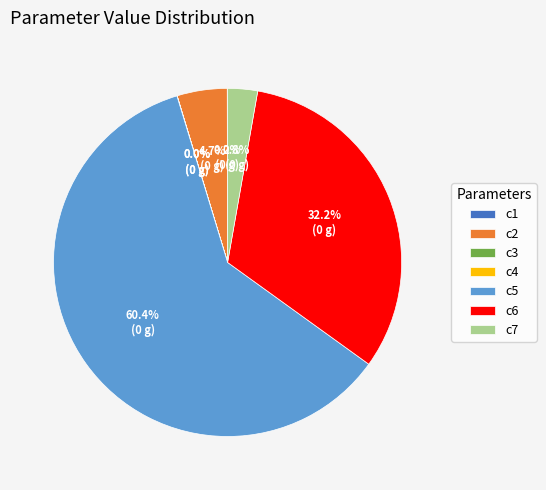

What is the ratio of the value at c5 to the value at c6?

1.9